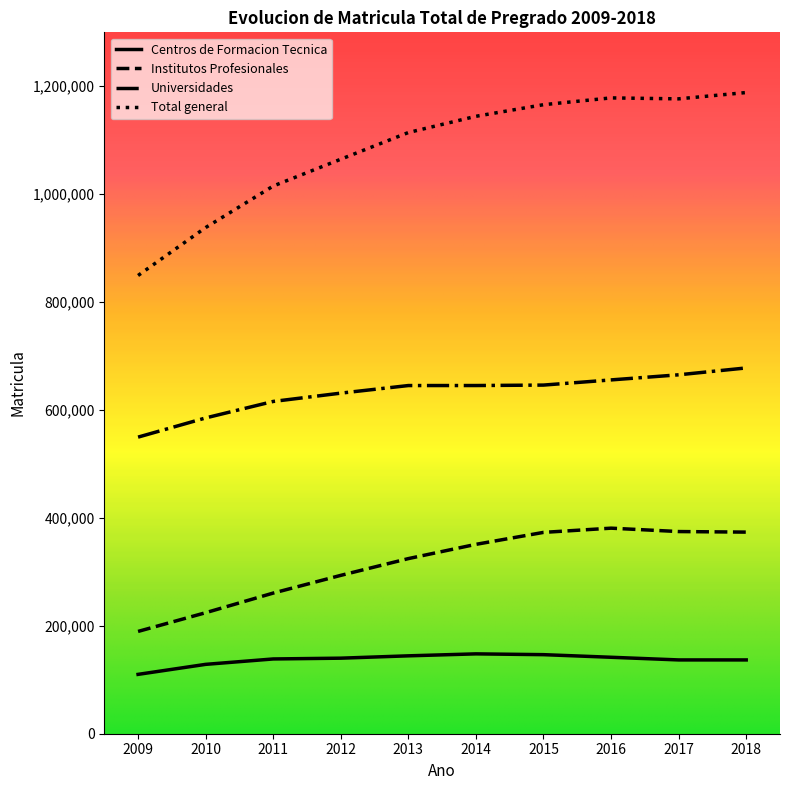

Between 2010 and 2016, which series saw the biggest shift?

Total general